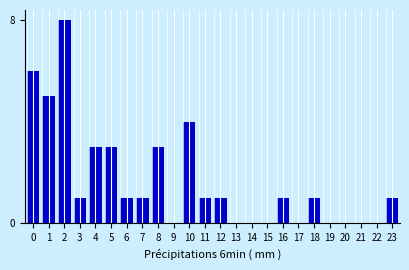

What is the change in value from 10 to 21?

-4